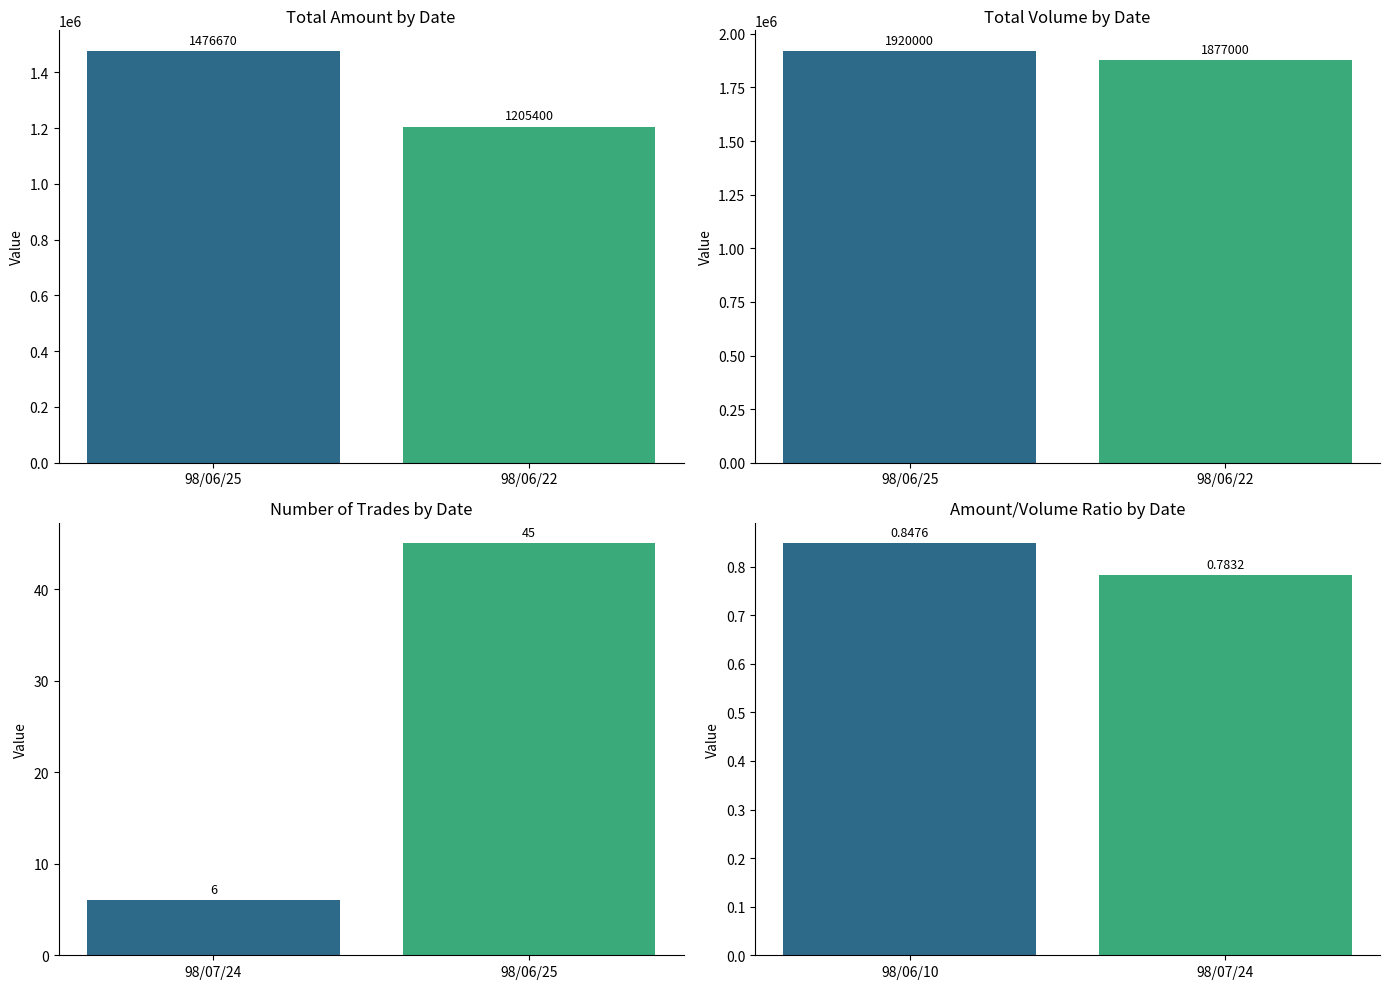

Are the bars grouped side by side (vs. stacked)?

Yes